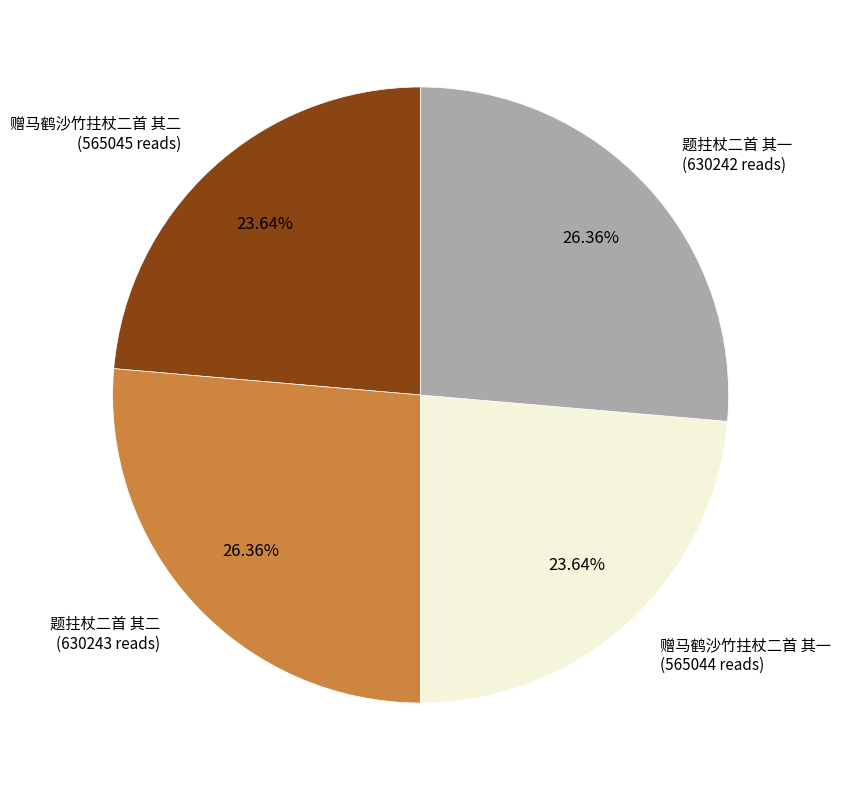

Is there a majority slice in this chart?

No